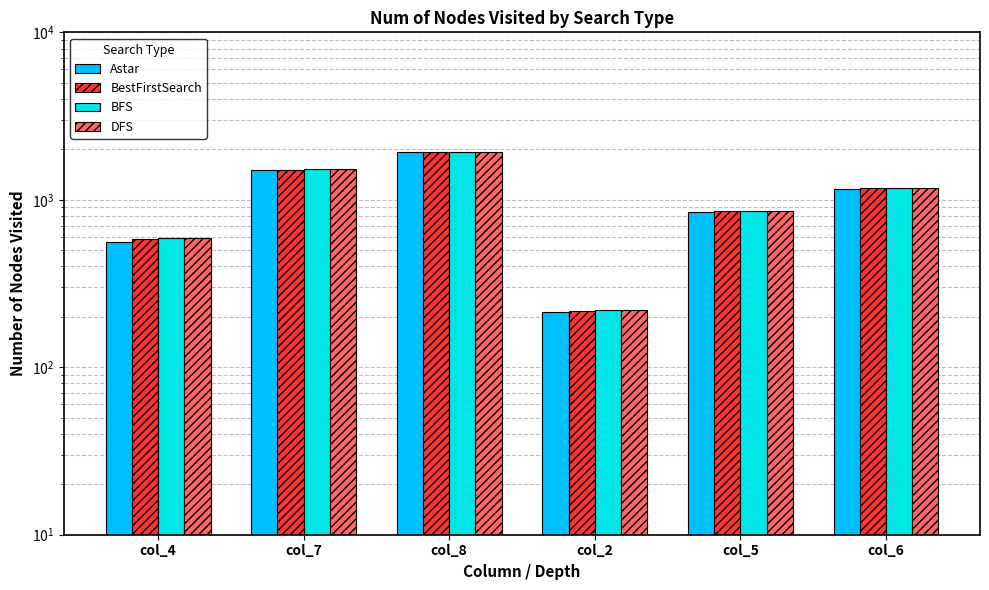

True or false: BFS has a value of 853 at col_5.

True